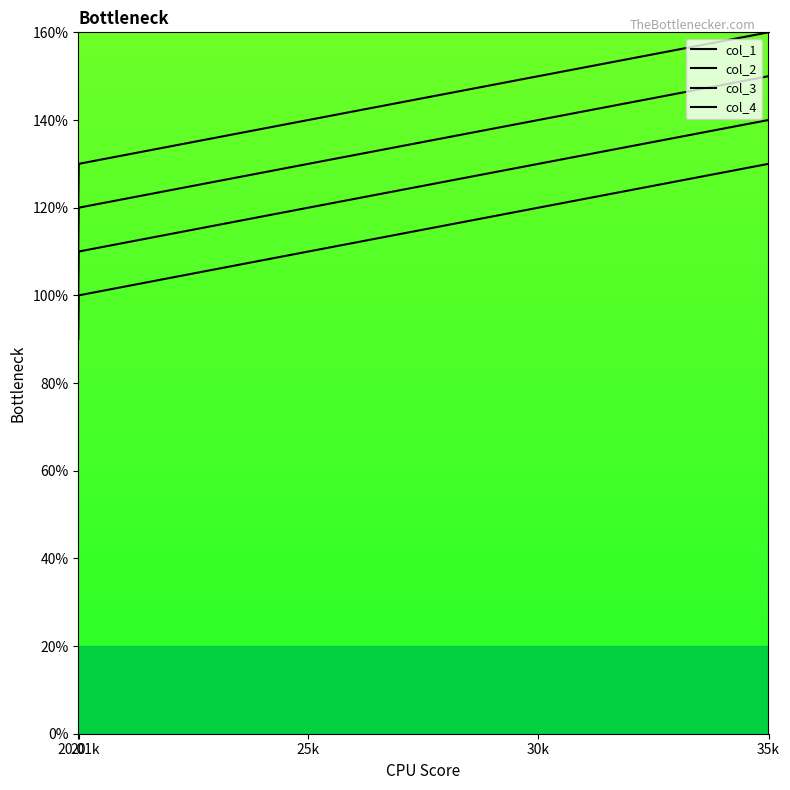

How many categories are shown in the chart?

5